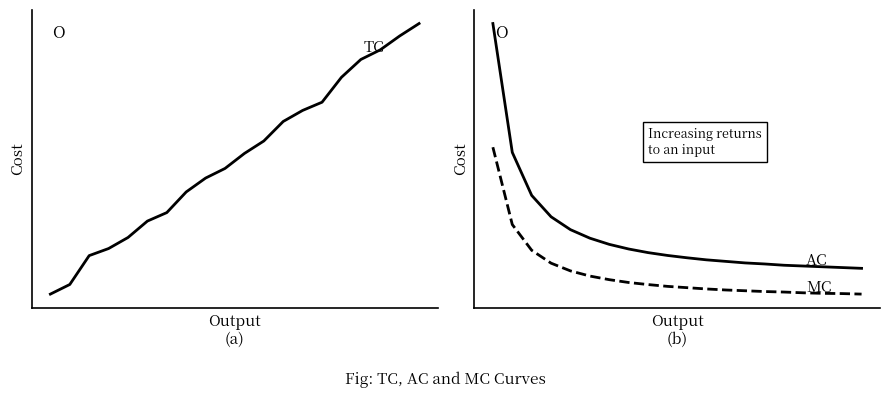

List the series in order of their overall mean, lowest first.

MC, AC, TC